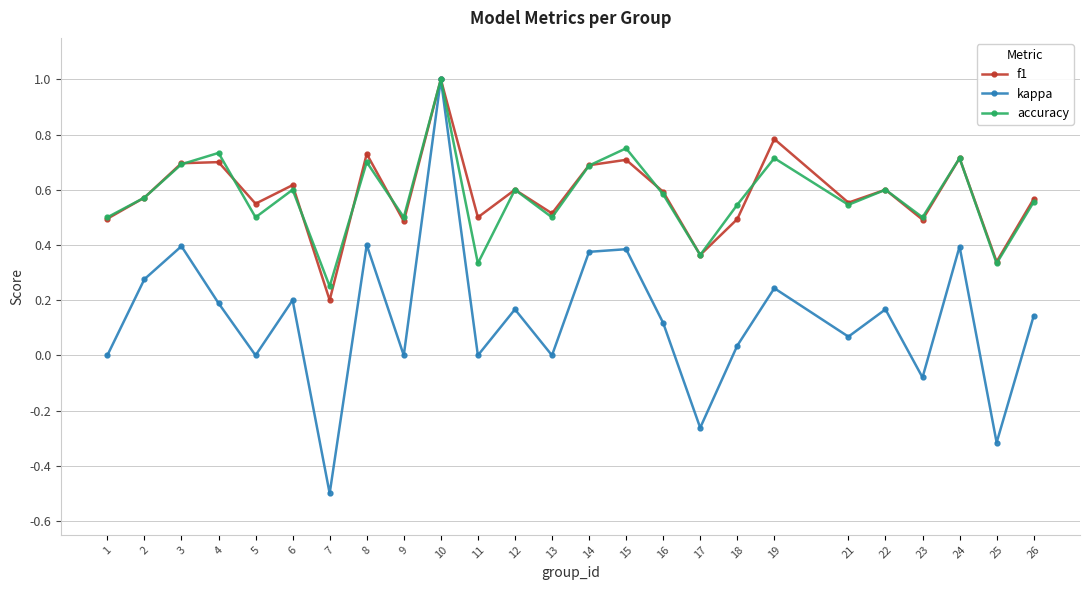

True or false: kappa has more than 1 points higher than both neighbors.

True